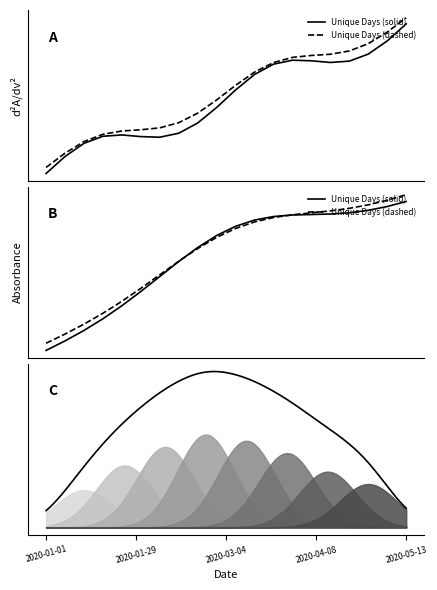

True or false: the data has more than 1 interior local peaks.

False